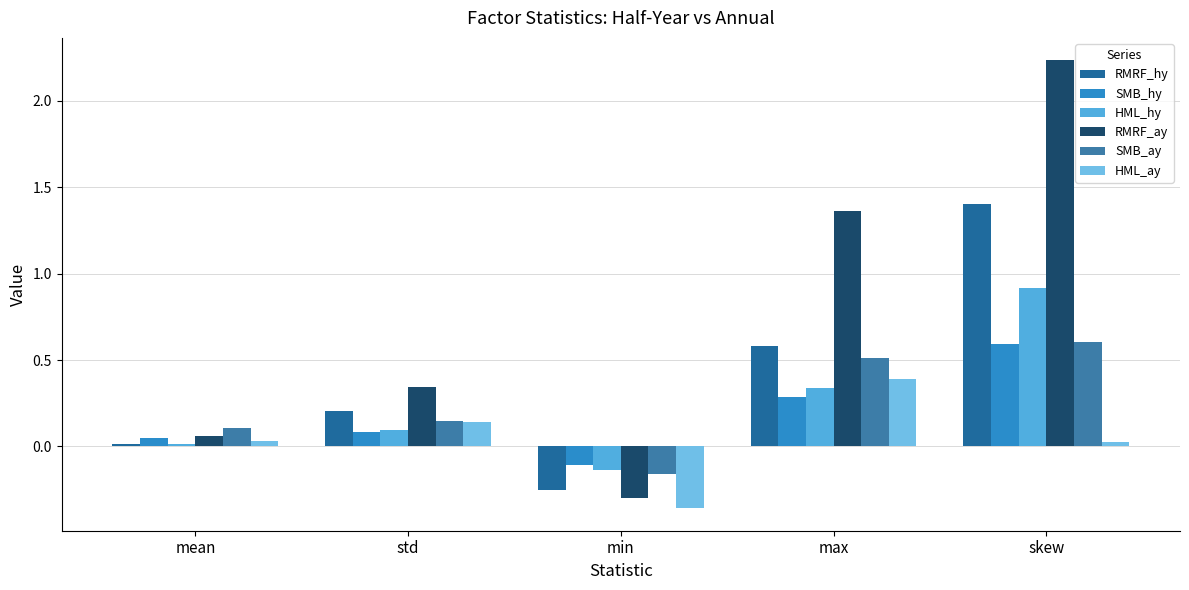

What is the difference between the maximum and minimum values in the SMB_ay series?

0.8